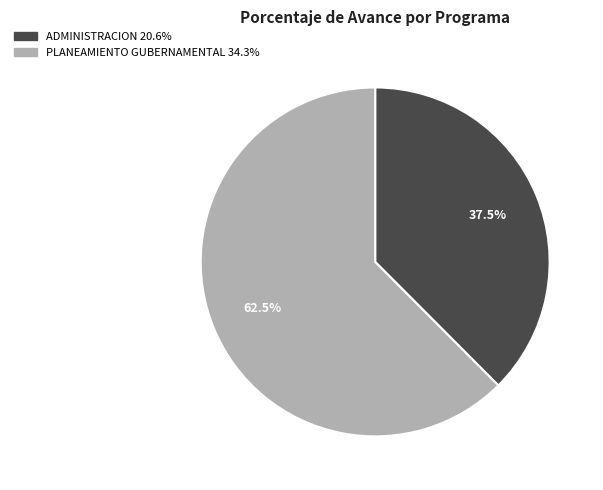

What percentage do ADMINISTRACION and PLANEAMIENTO GUBERNAMENTAL together represent?

100.0%